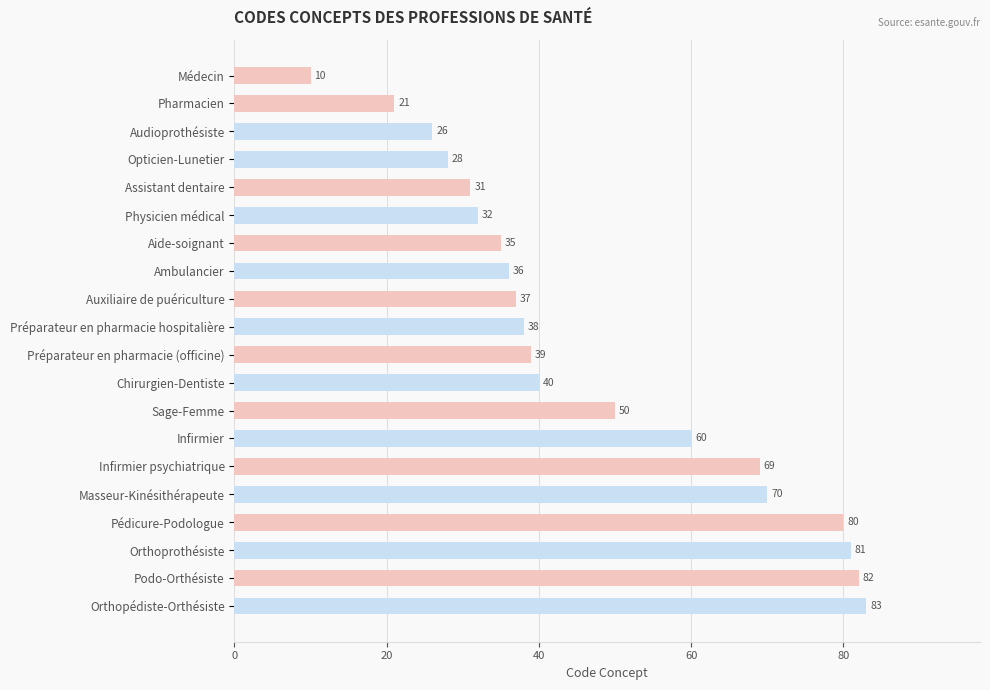

Between Infirmier and Chirurgien-Dentiste, which is larger?

Infirmier